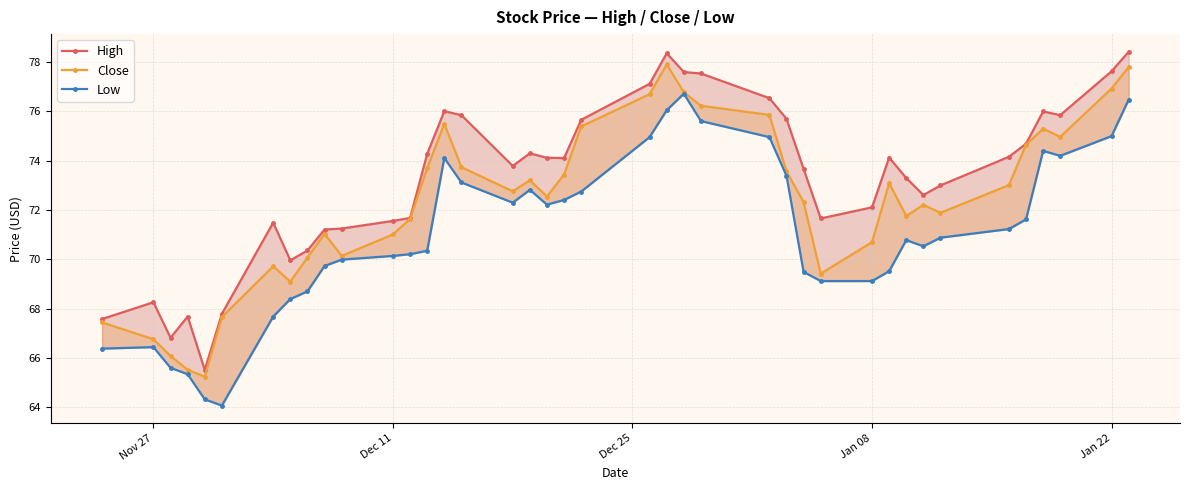

True or false: Low has a value of 25.7 at 20.

False